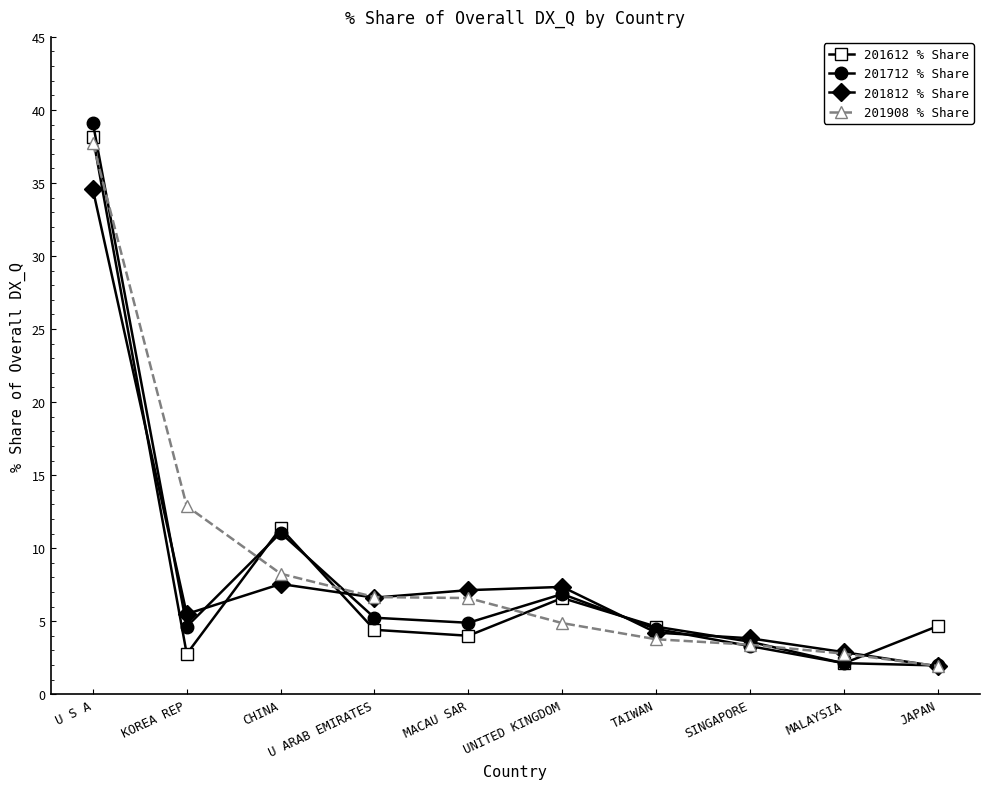

What position from the right is UNITED KINGDOM?

5